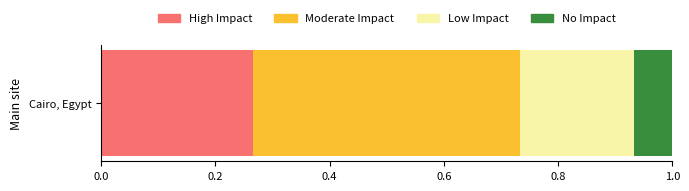

What are all the series names shown in the legend?

High Impact, Moderate Impact, Low Impact, No Impact